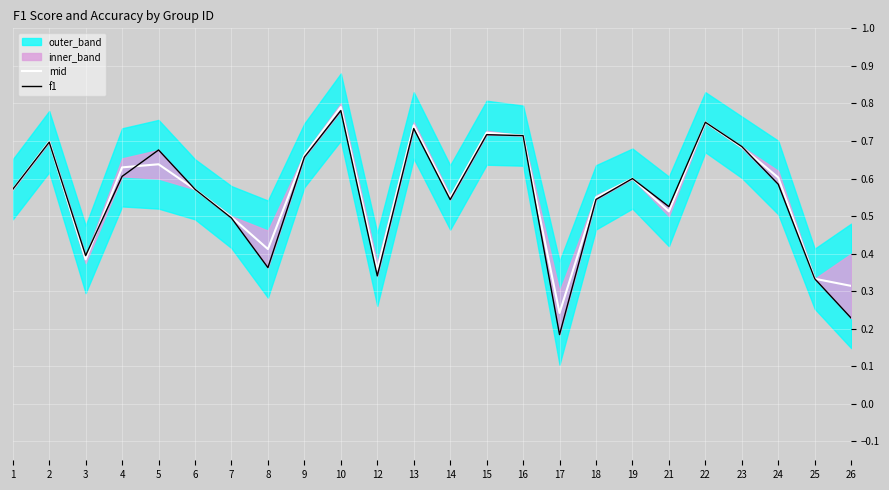

Where do f1 and mid first cross each other?

2 and 3